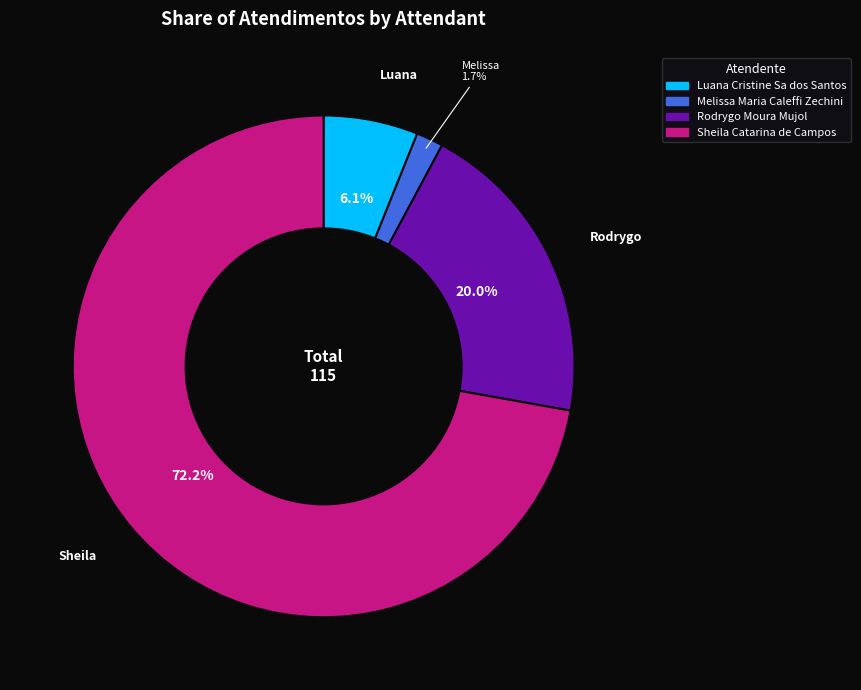

To the nearest percent, what is the difference between the Rodrygo Moura Mujol and Luana Cristine Sa dos Santos slice percentages?

14%